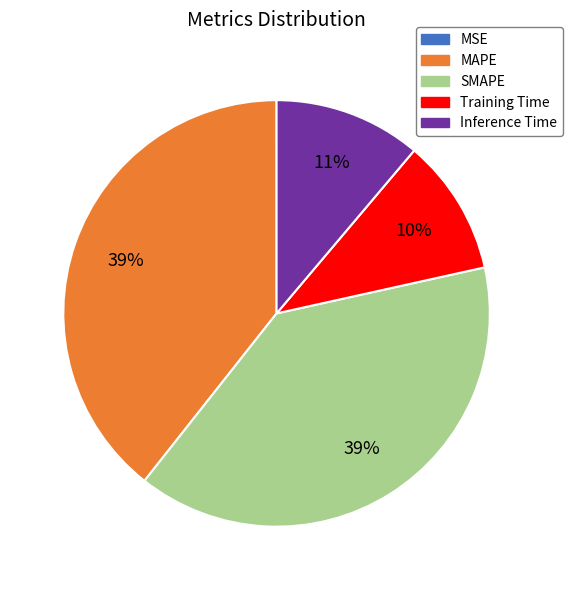

Does any single category account for the majority?

No